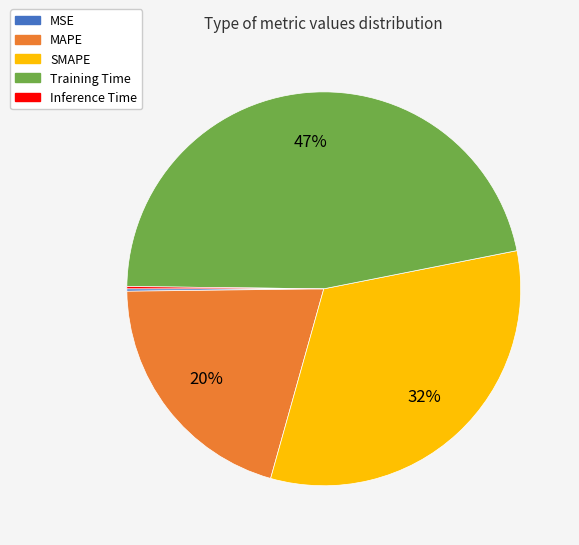

What is the largest slice in the pie chart?

Training Time